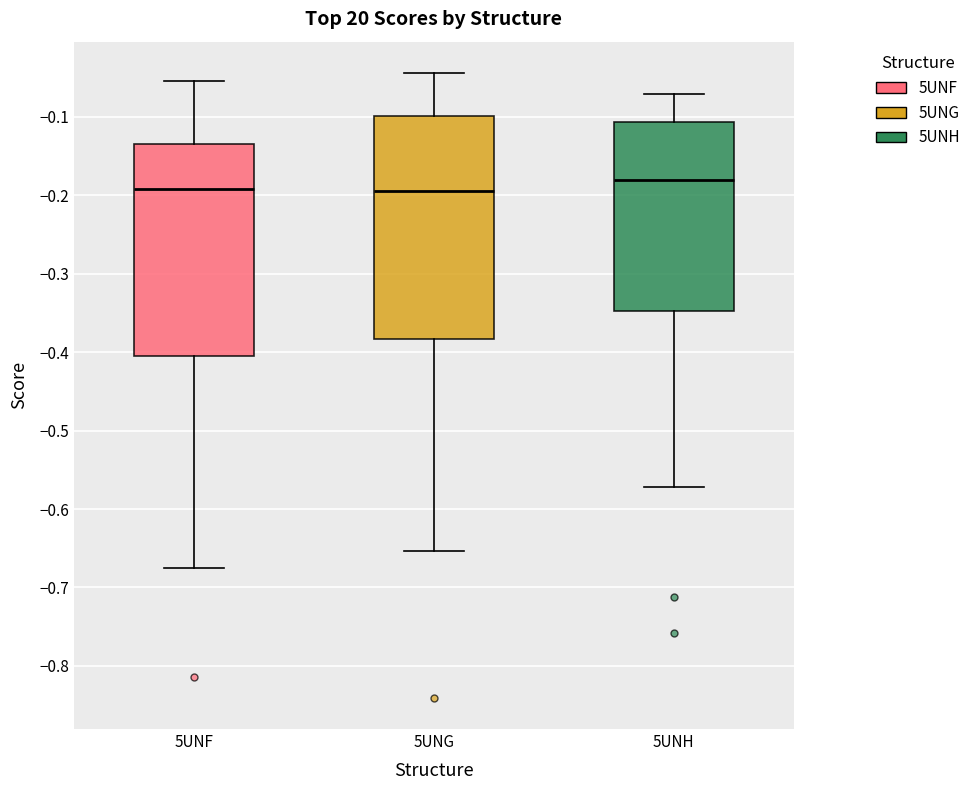

Reading left to right, transcribe this box plot: for each box, give where its median line is, the range the box spans, and where its two whiskers end, as read against the y-axis. The values are not printed on the chart, so give them approximately, as read against the axis.

5UNF: median -0.19, box -0.40 to -0.13, whiskers -0.68 to -0.05
5UNG: median -0.19, box -0.38 to -0.10, whiskers -0.65 to -0.04
5UNH: median -0.18, box -0.35 to -0.11, whiskers -0.57 to -0.07